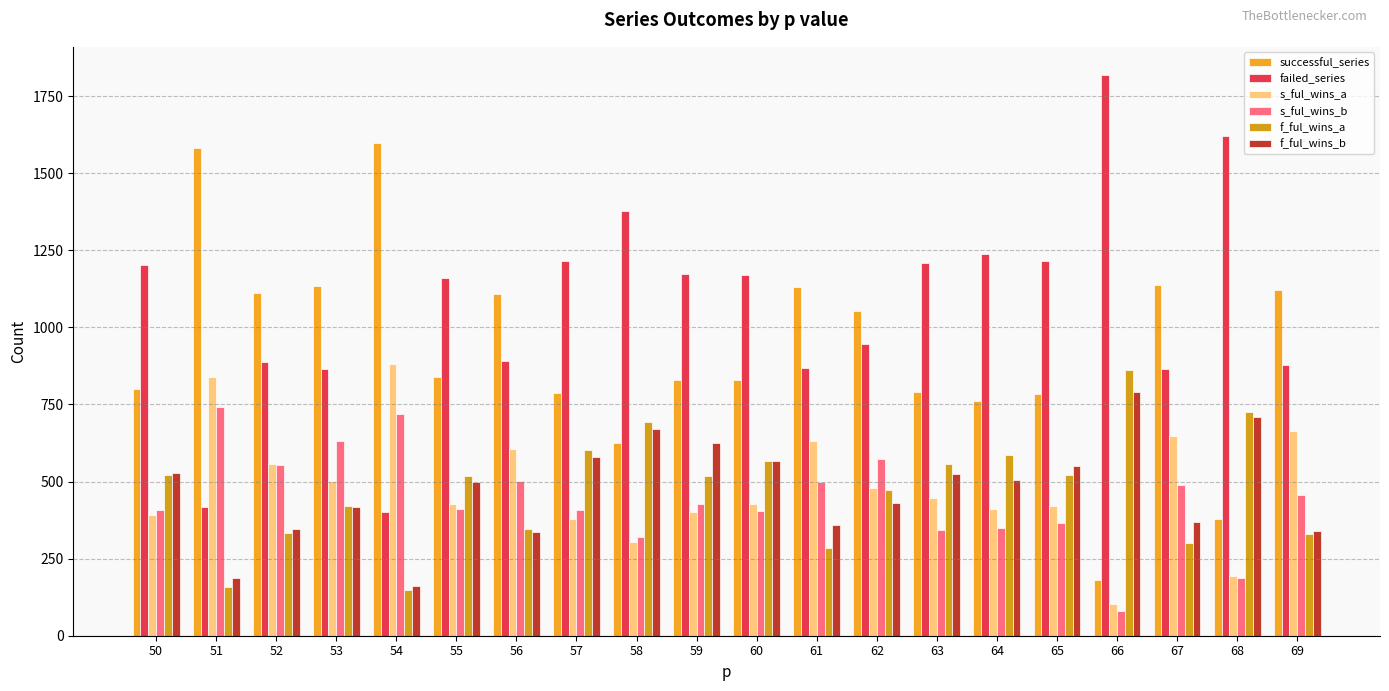

At which category is the sum across all series the highest?

58